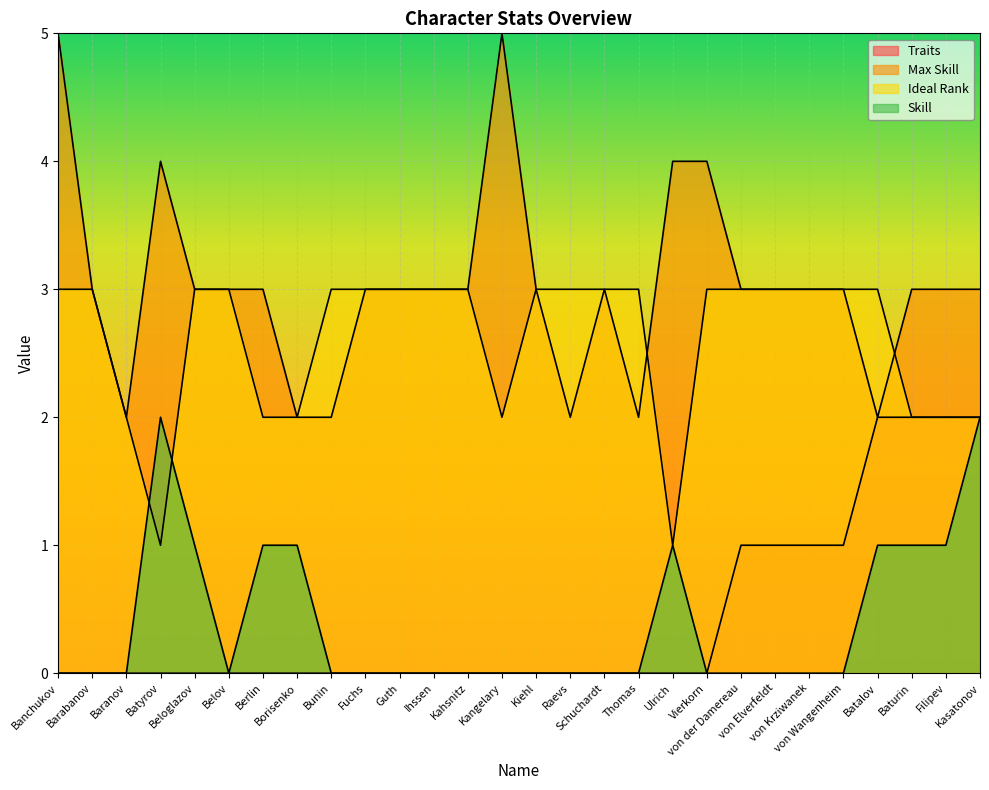

What is the label of the 12th point from the right?

Schuchardt